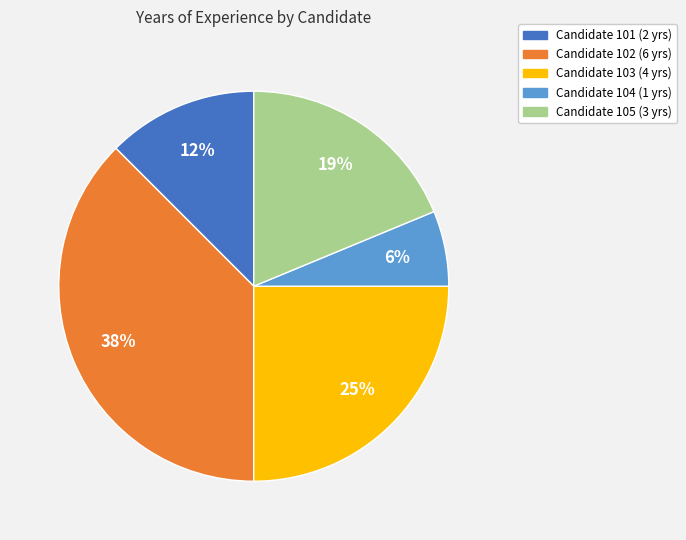

Does any single category account for the majority?

No